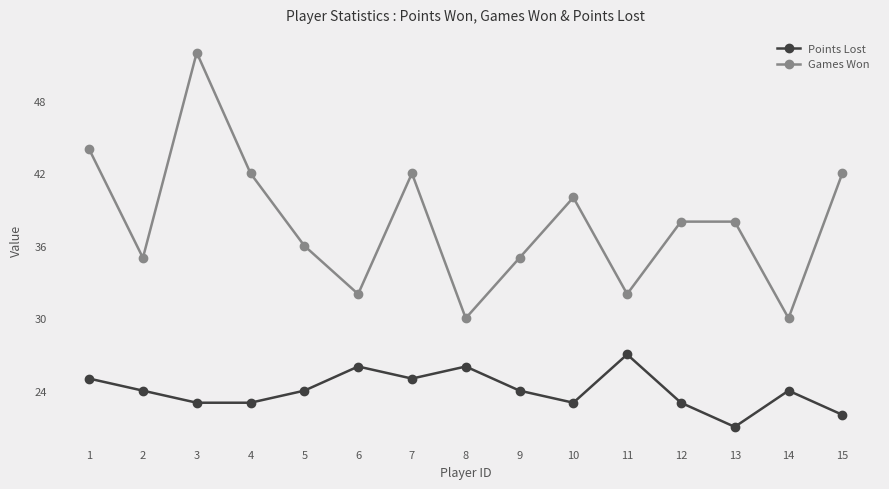

Reading left to right, list all the values displayed in this chart.

Points Lost: 25	24	23	23	24	26	25	26	24	23	27	23	21	24	22
Games Won: 44	35	52	42	36	32	42	30	35	40	32	38	38	30	42